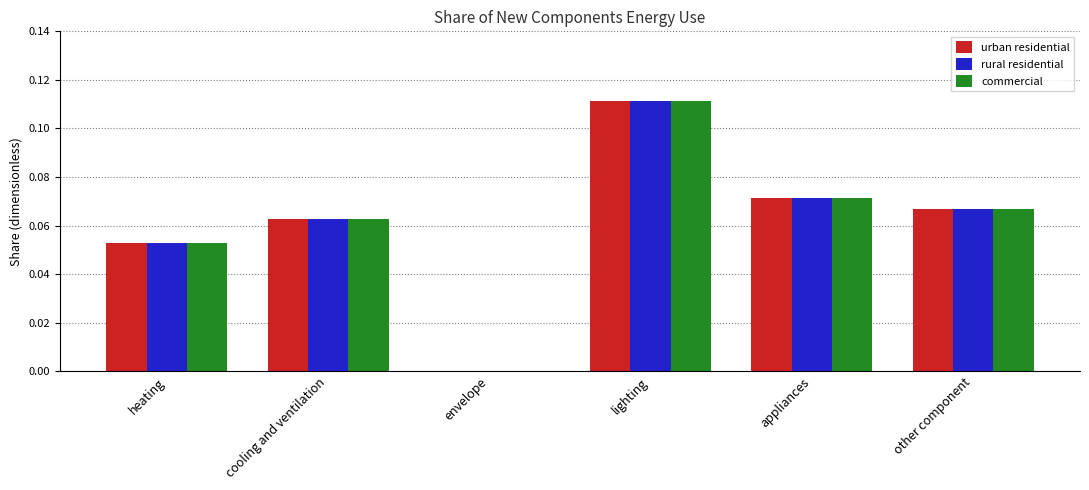

How many groups of bars are there?

6